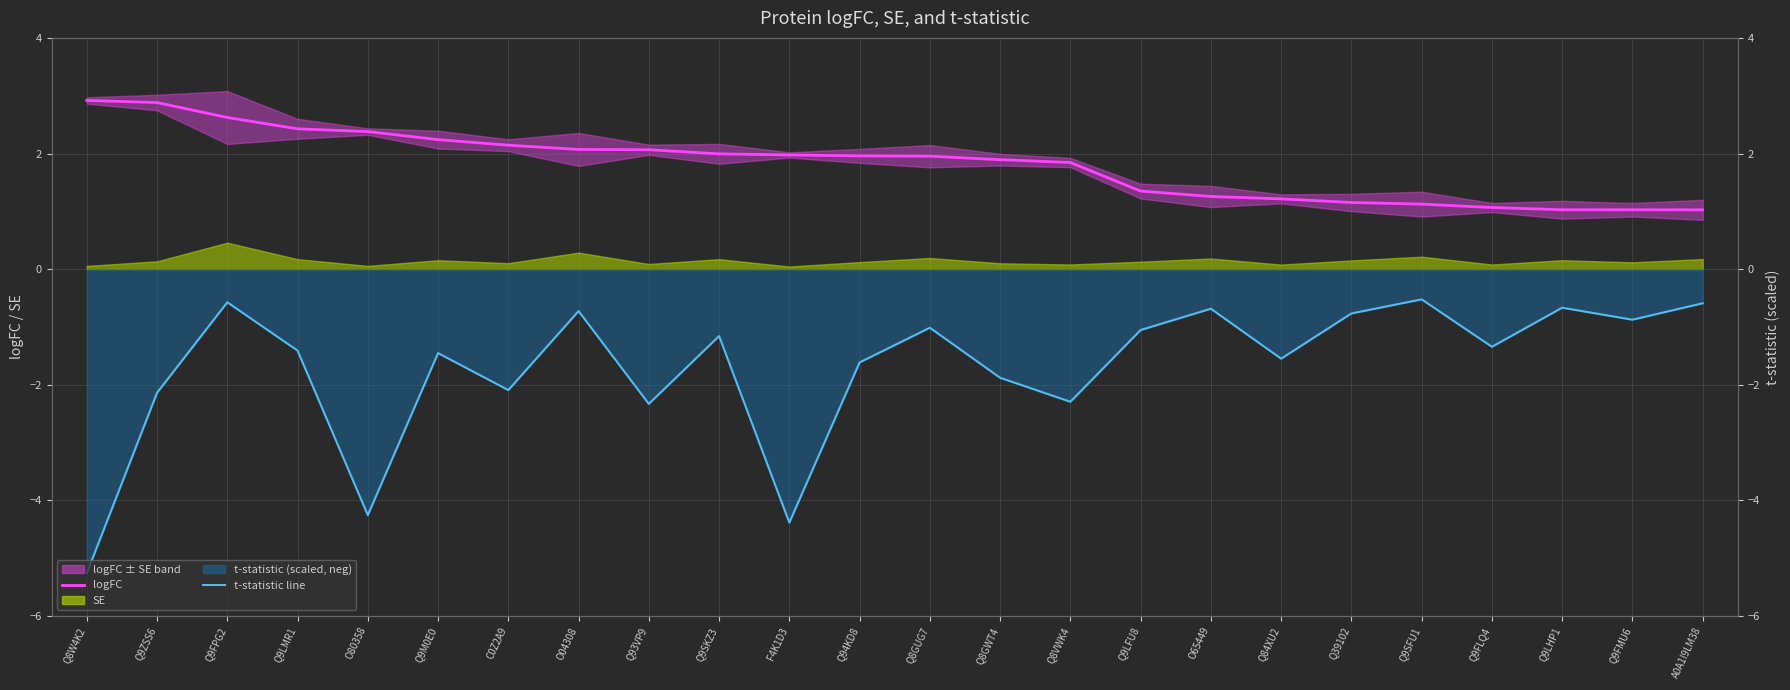

At which category does t-statistic line reach its first local valley?

O80358